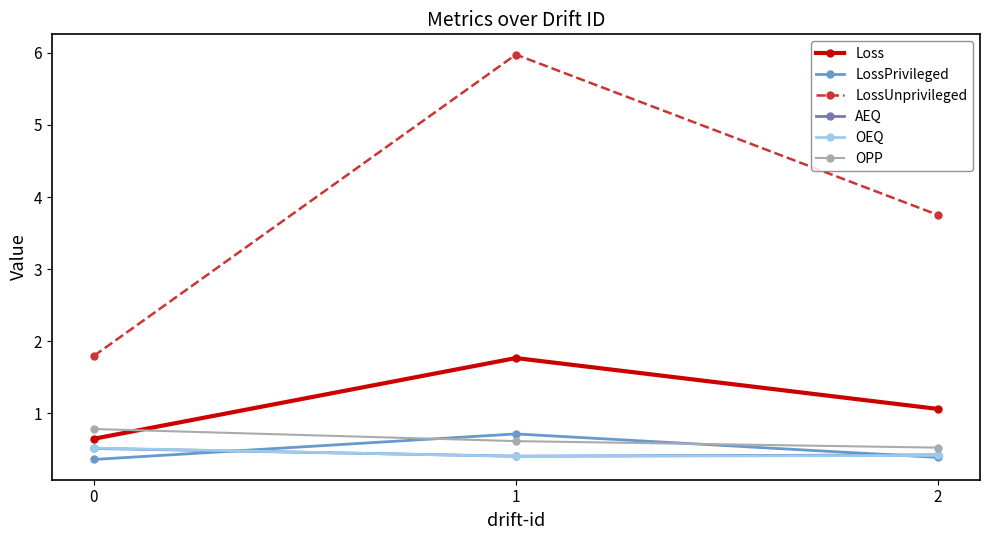

What is the difference between the highest and lowest values at 2?

3.4